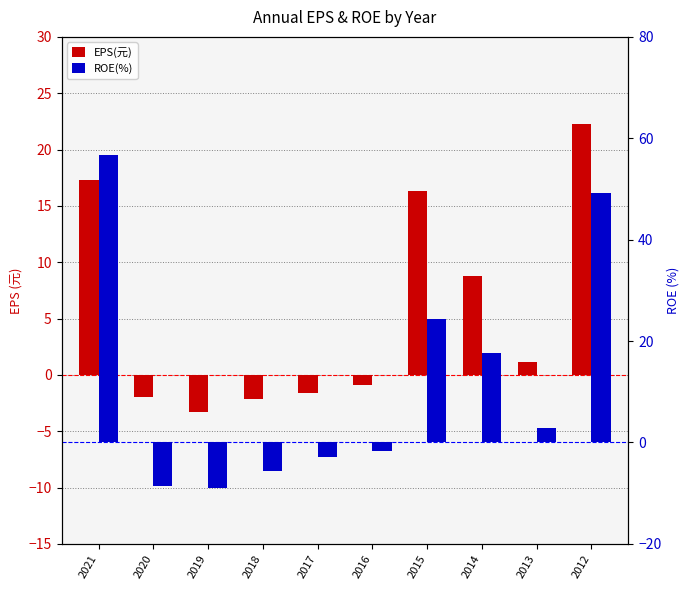

How many categories are shown in the chart?

10